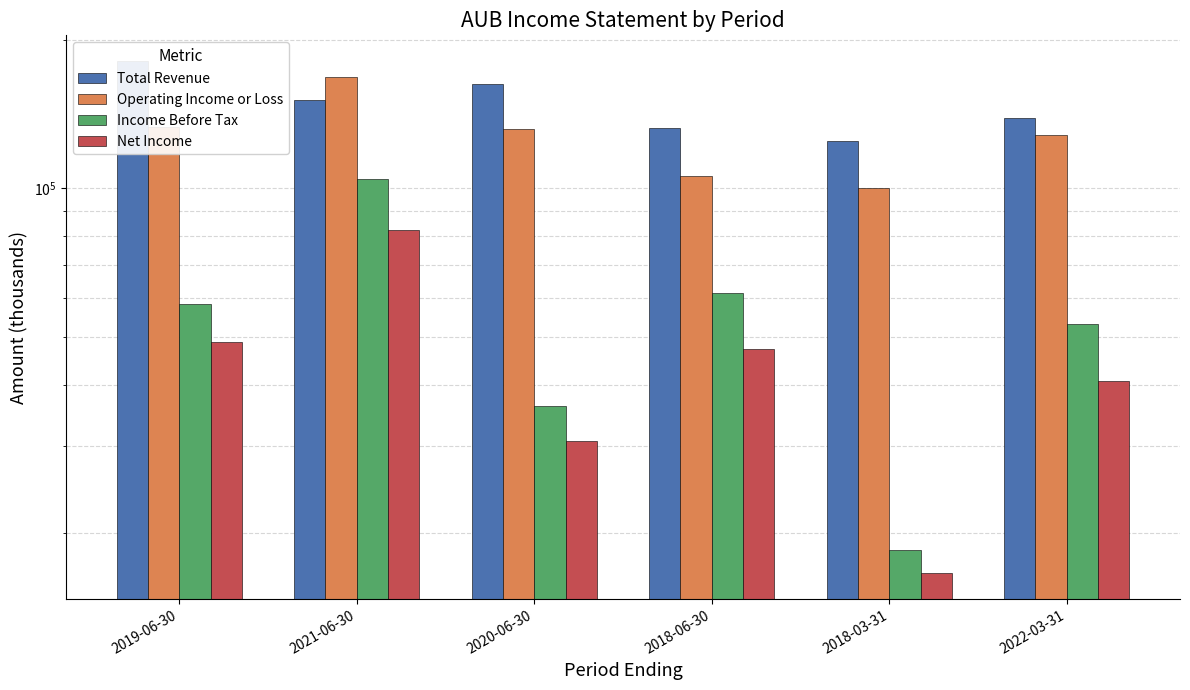

At which category is the sum across all series the highest?

2021-06-30